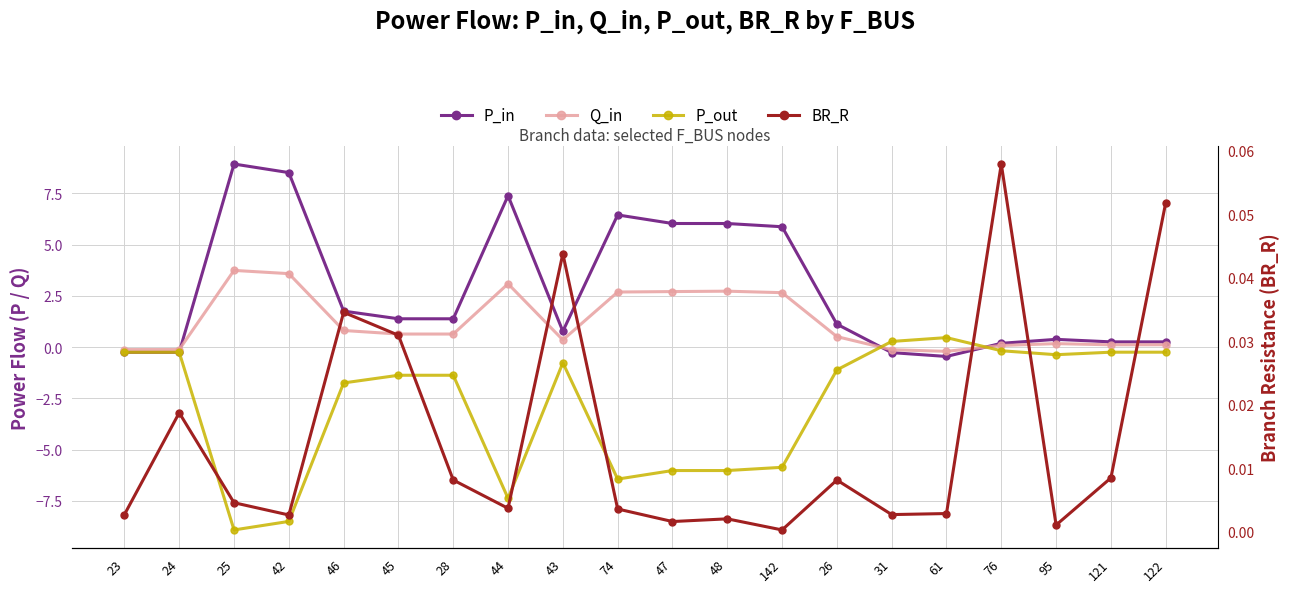

True or false: Q_in has a value of 0.1 at 76.

True